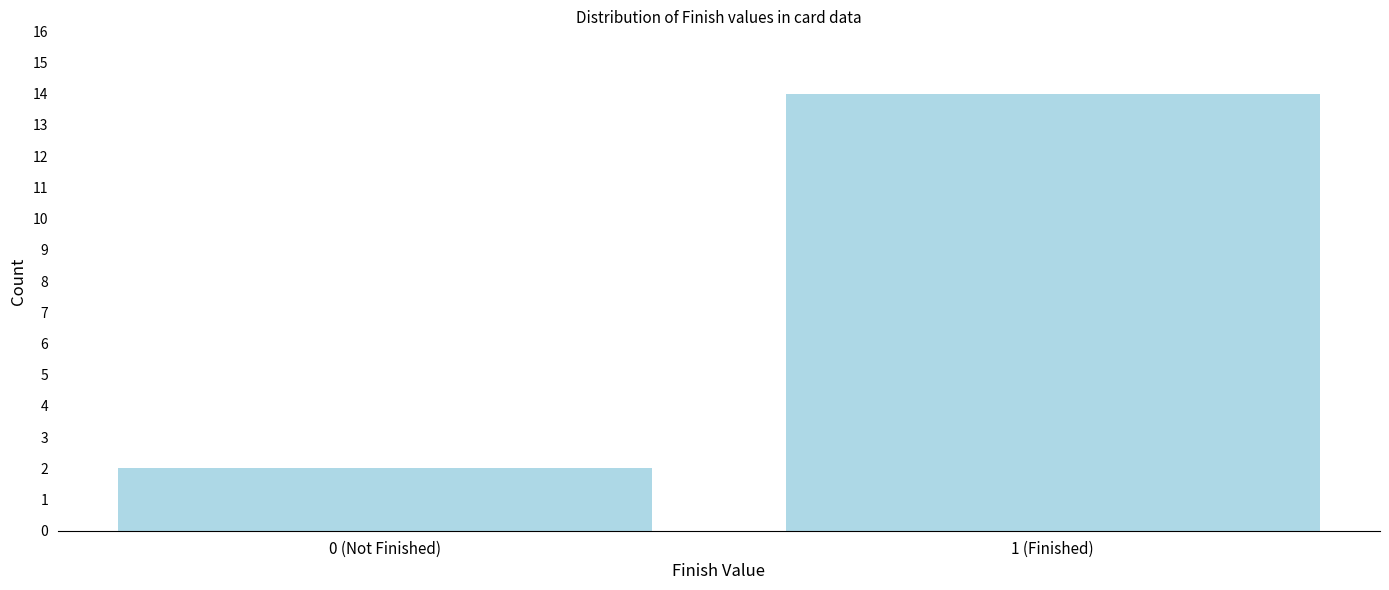

Reading left to right, what are all the values shown in this chart?

2	14